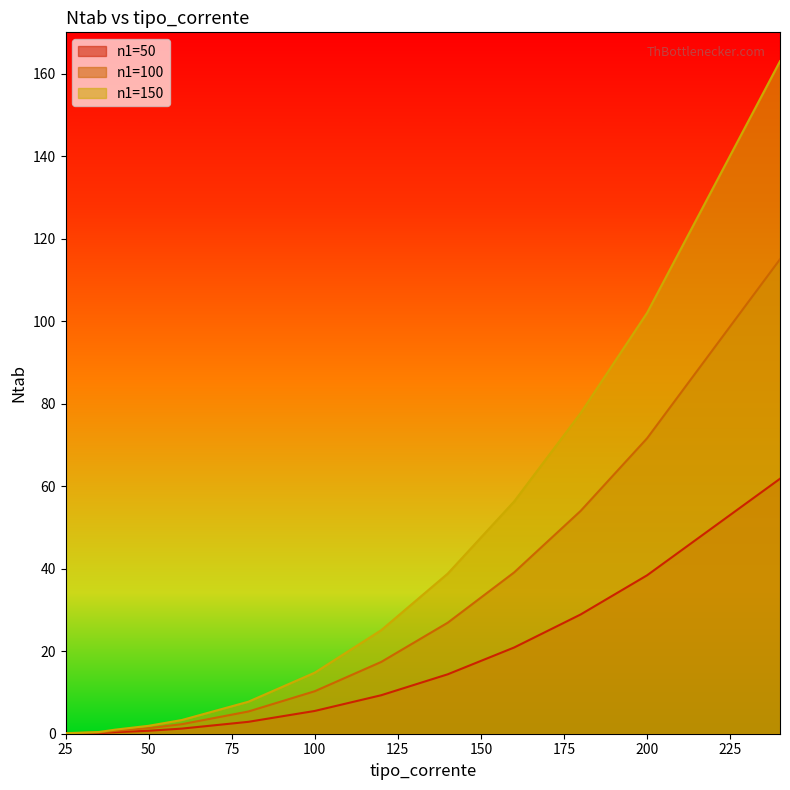

Reading left to right, what are all the values shown in this chart?

n1=50: 25=0.1	35=0.2	40=0.4	50=0.7	60=1.2	80=2.9	100=5.5	120=9.3	140=14.4	160=20.9	180=28.9	200=38.4	240=61.8
n1=100: 25=0.1	35=0.3	40=0.7	50=1.3	60=2.3	80=5.4	100=10.3	120=17.4	140=26.9	160=39.1	180=54.0	200=71.6	240=115.0
n1=150: 25=0.1	35=0.4	40=1.0	50=1.9	60=3.3	80=7.8	100=14.8	120=25.1	140=38.8	160=56.3	180=77.7	200=102.0	240=163.0